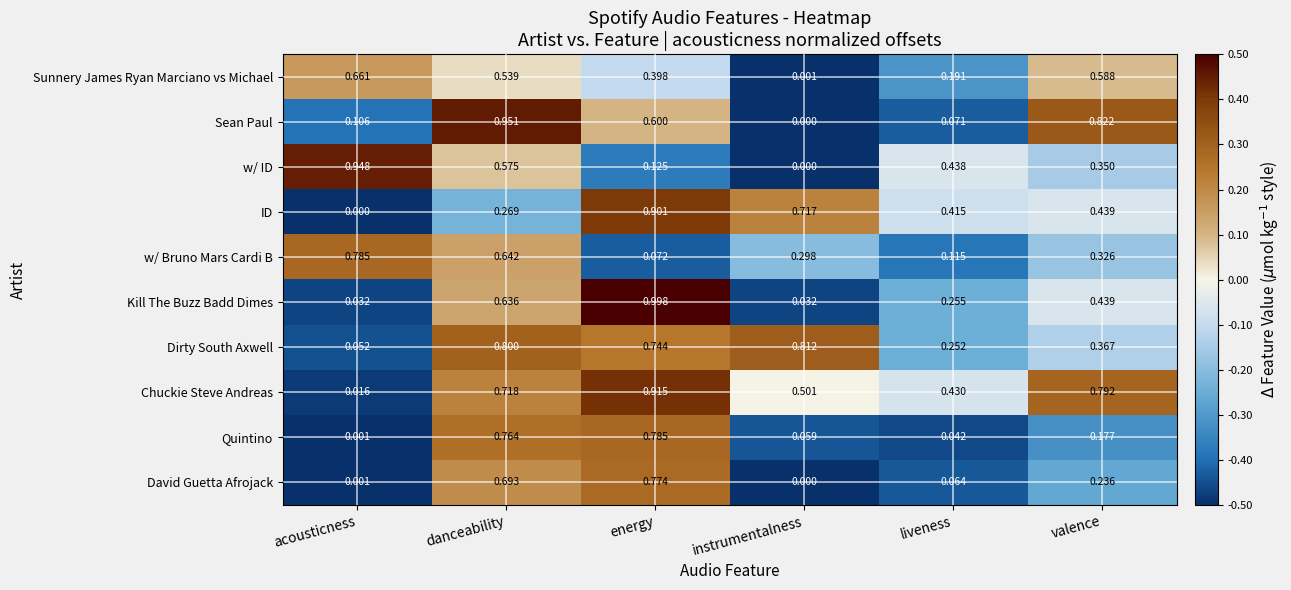

Rank the categories by w/ Bruno Mars Cardi B value from lowest to highest.

energy, liveness, instrumentalness, valence, danceability, acousticness